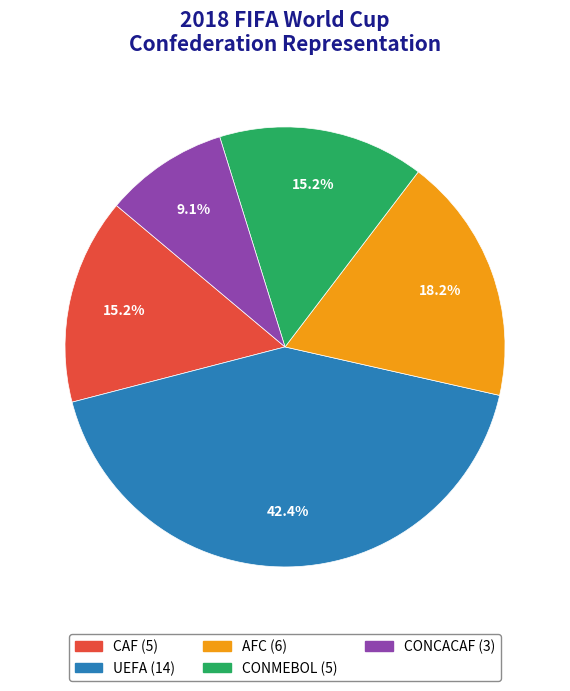

What percentage is the UEFA slice, to the nearest percent?

42%